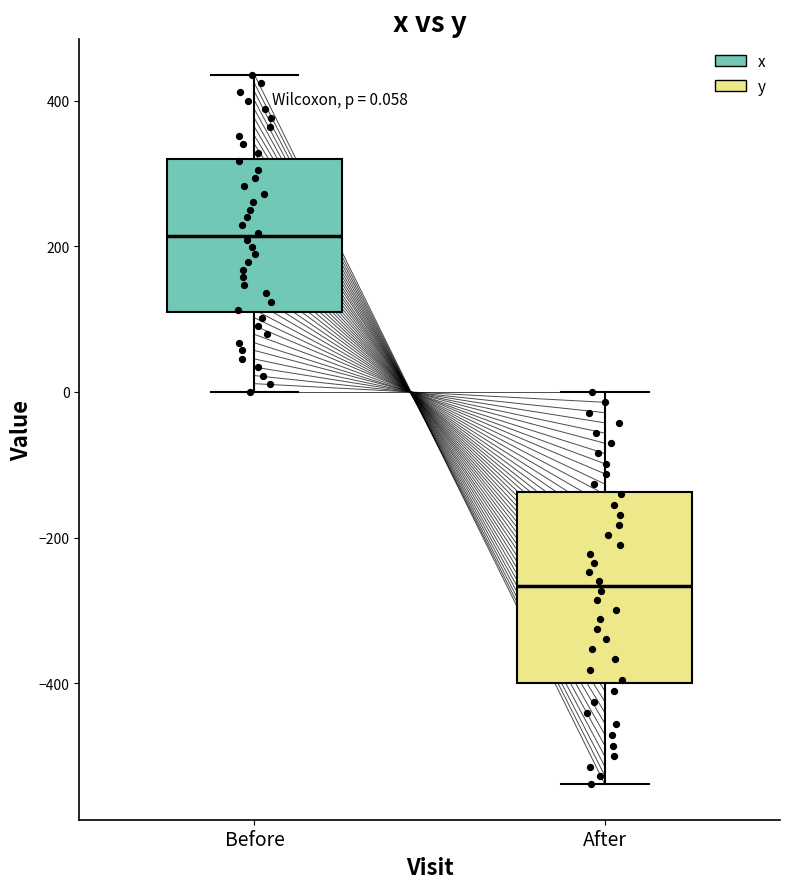

Which box's median line is the lowest?

After